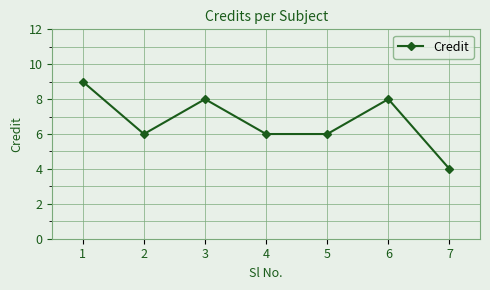

How many data points does each series have?

7